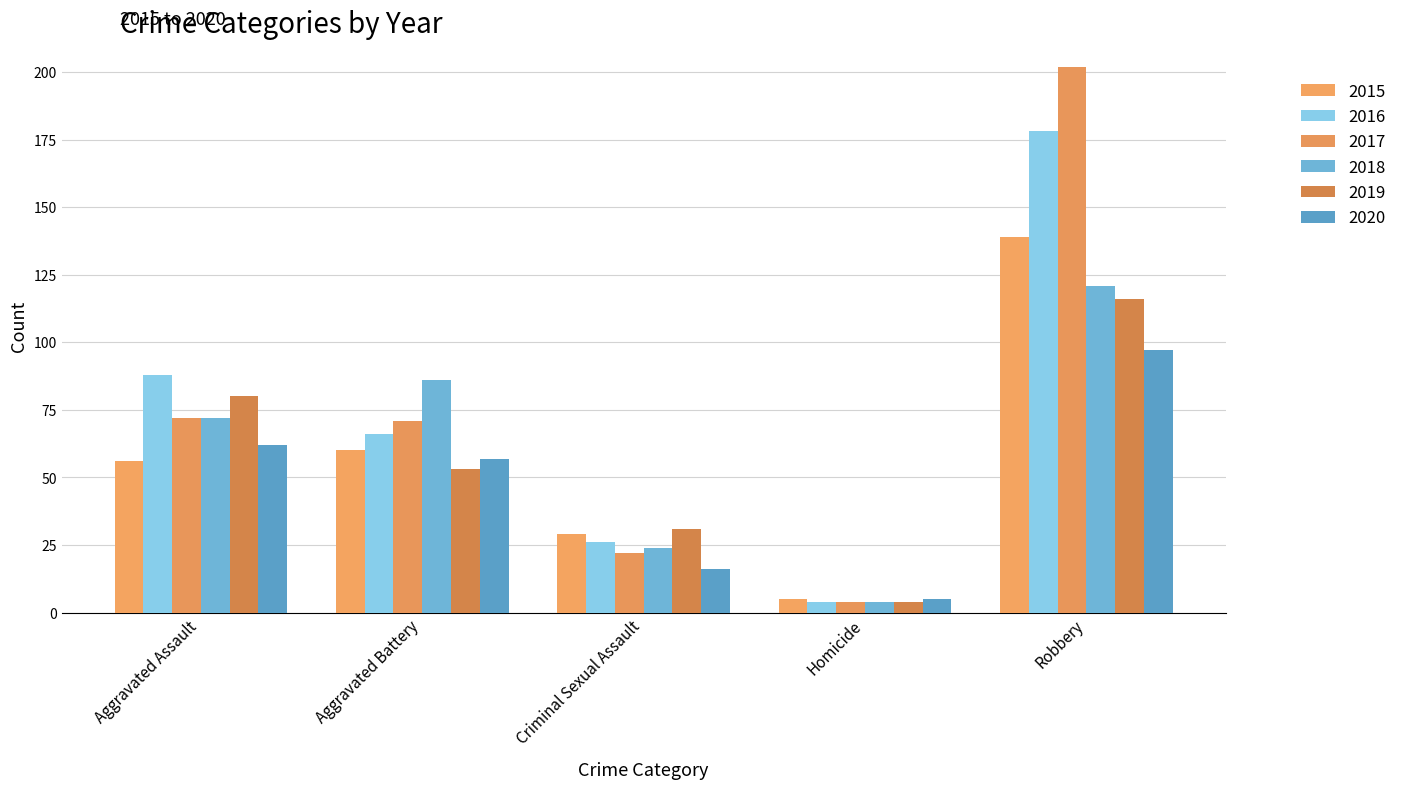

What position from the left is Robbery?

5